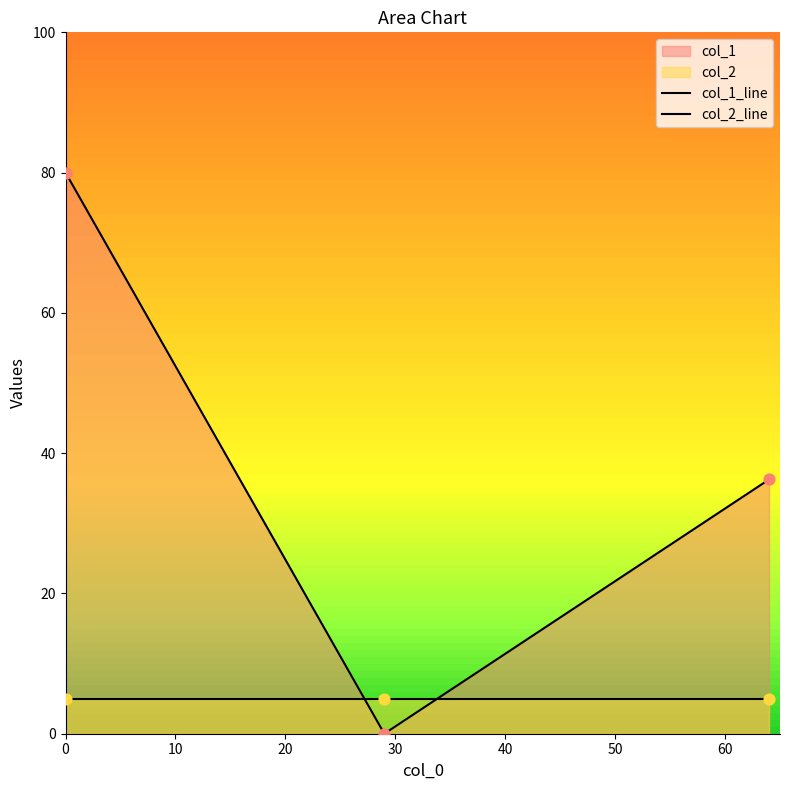

At how many categories does at least one series exceed 14?

2